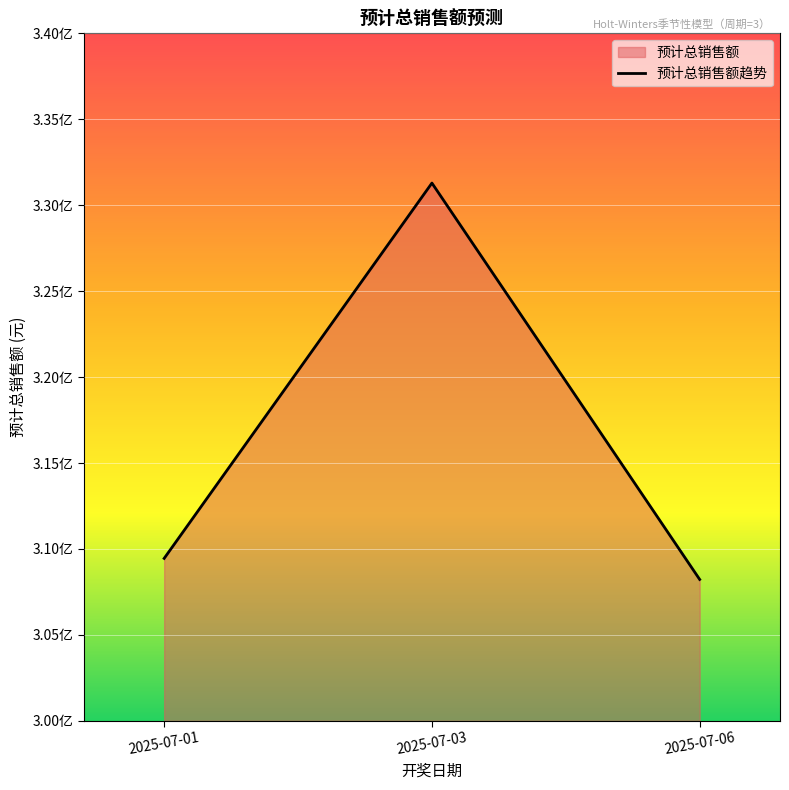

What is the greatest value displayed?

331288417.5